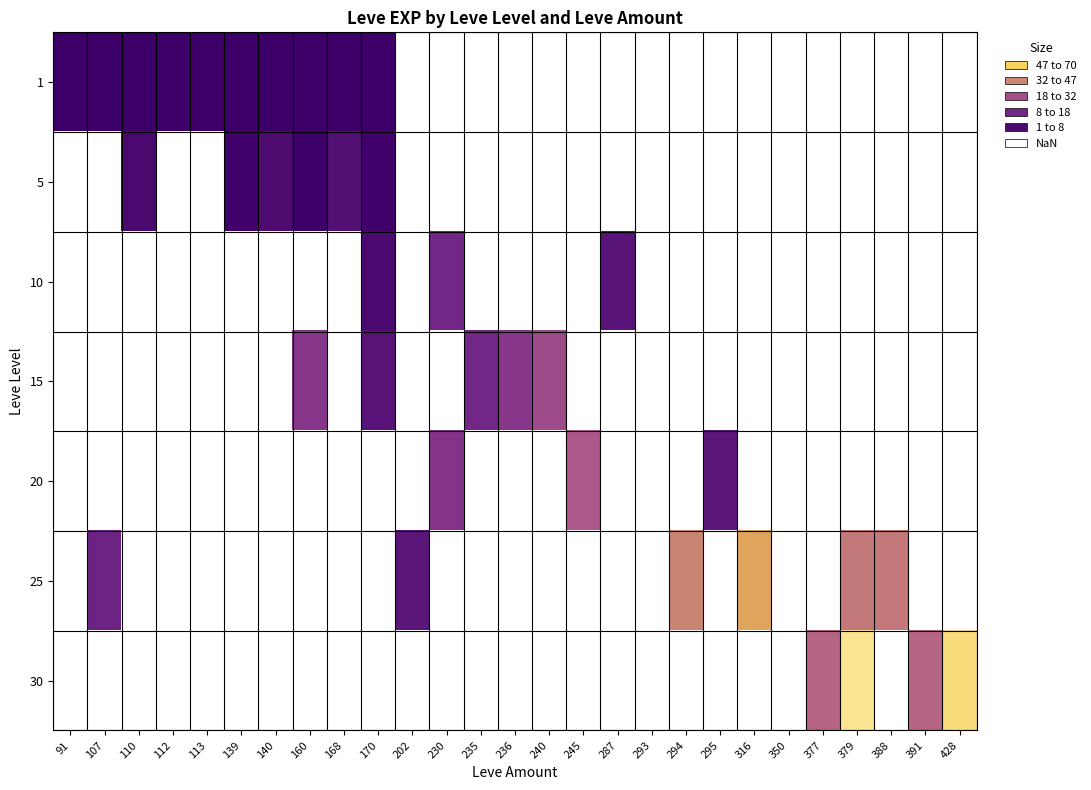

What is the minimum value shown in the chart?

1.0